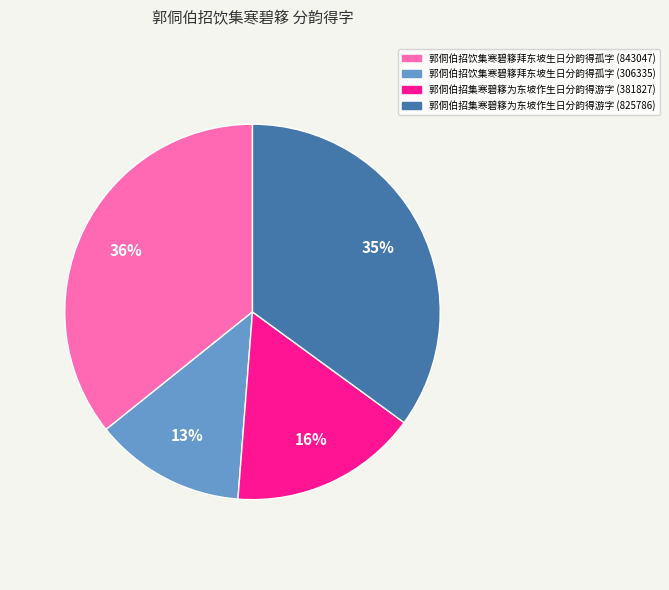

To the nearest percent, what percentage of the pie is 郭侗伯招饮集寒碧簃拜东坡生日分韵得孤字 (306335)?

13%